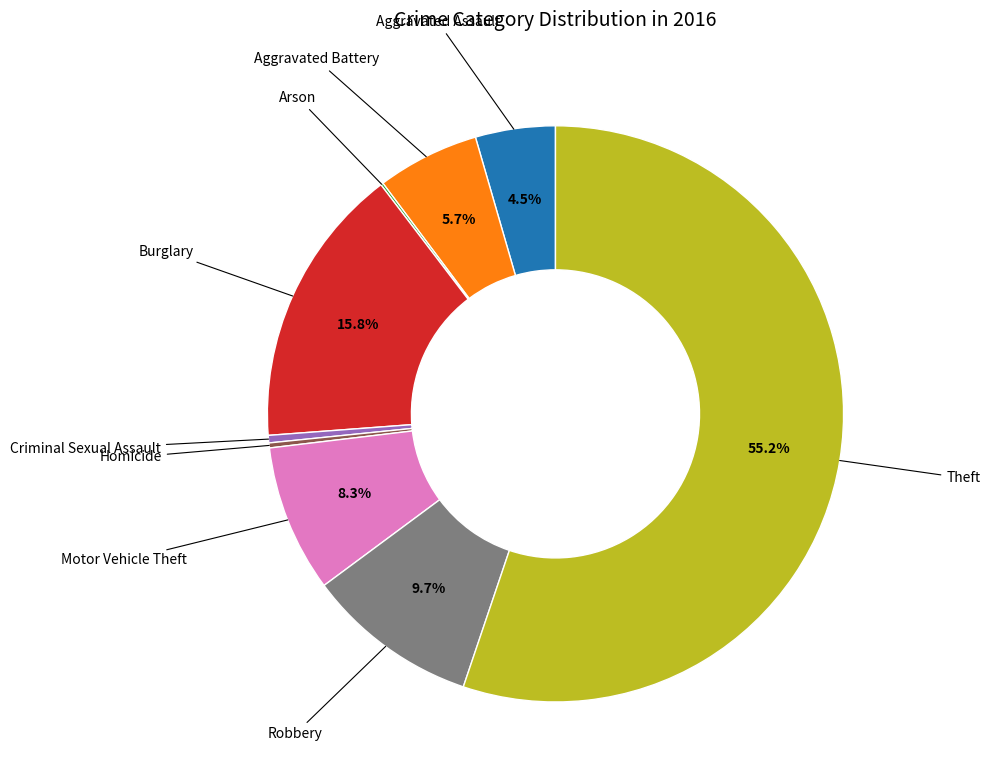

To the nearest percent, what is the difference between the largest and smallest slice percentages?

55%